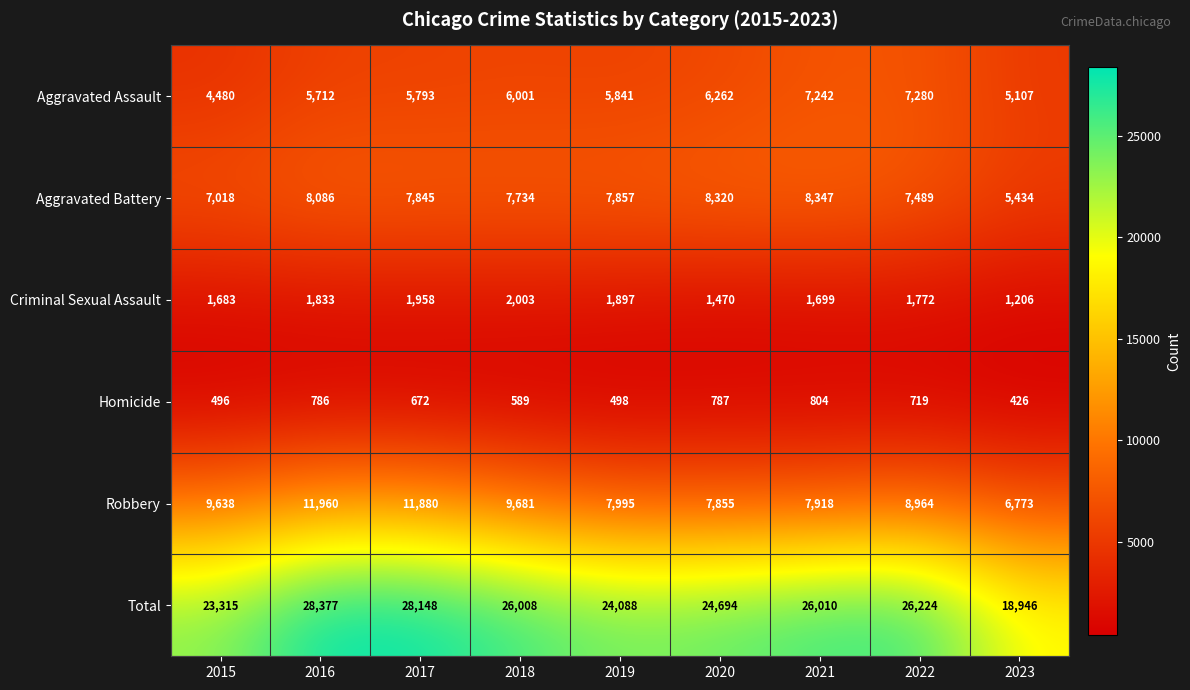

True or false: Criminal Sexual Assault has a value of 436 at 2023.

False